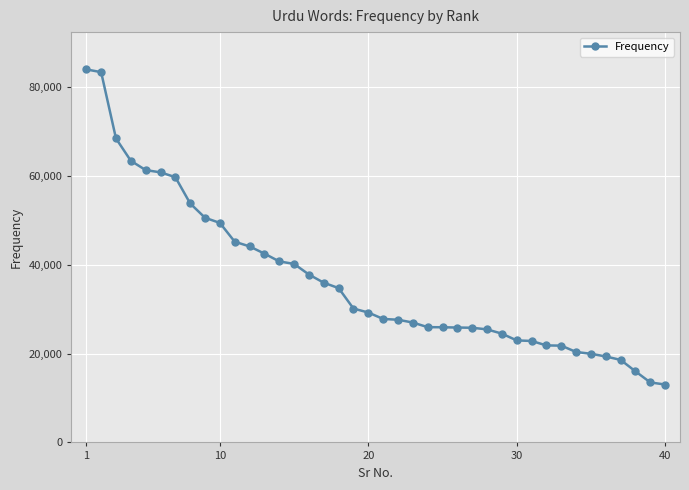

What is the average value?

36526